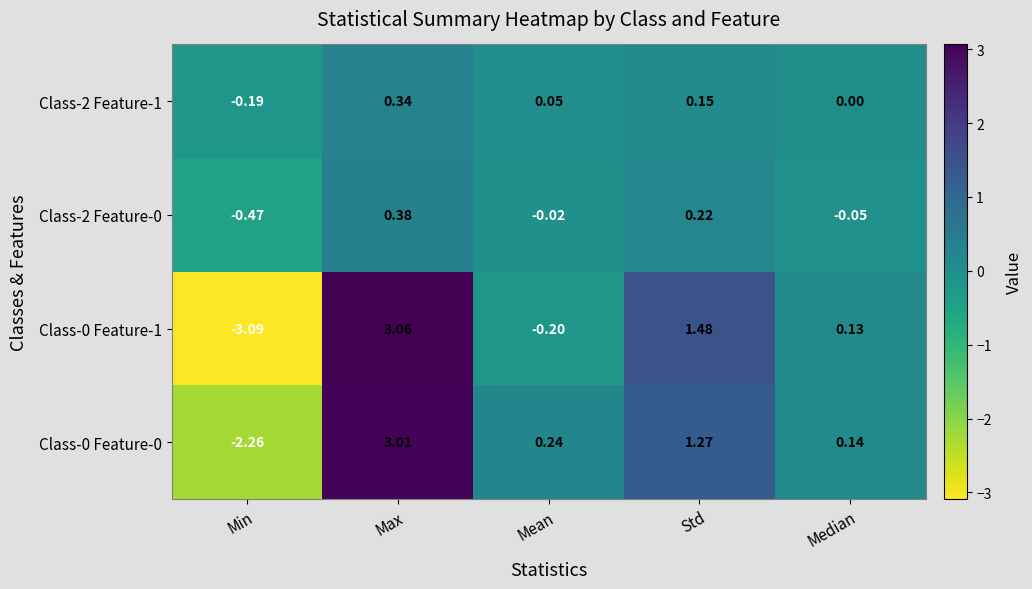

At which category is the sum across all series the highest?

Max